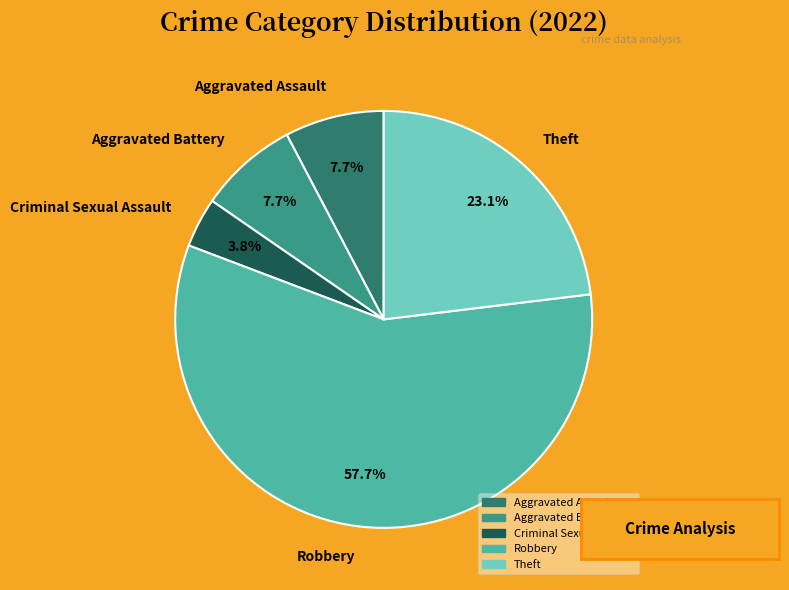

Which category accounts for the majority?

Robbery